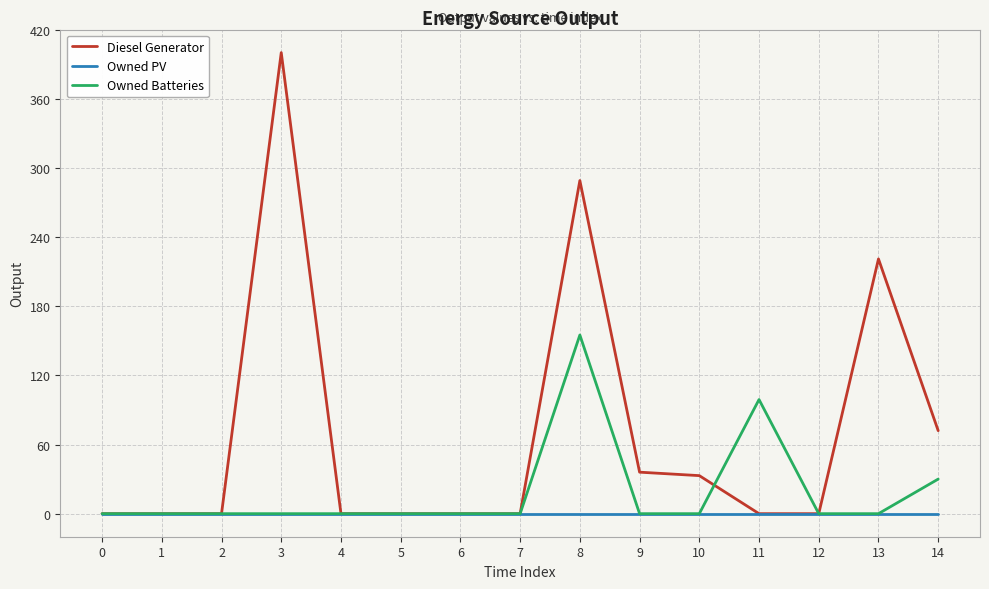

What is the maximum value for Owned Batteries?

155